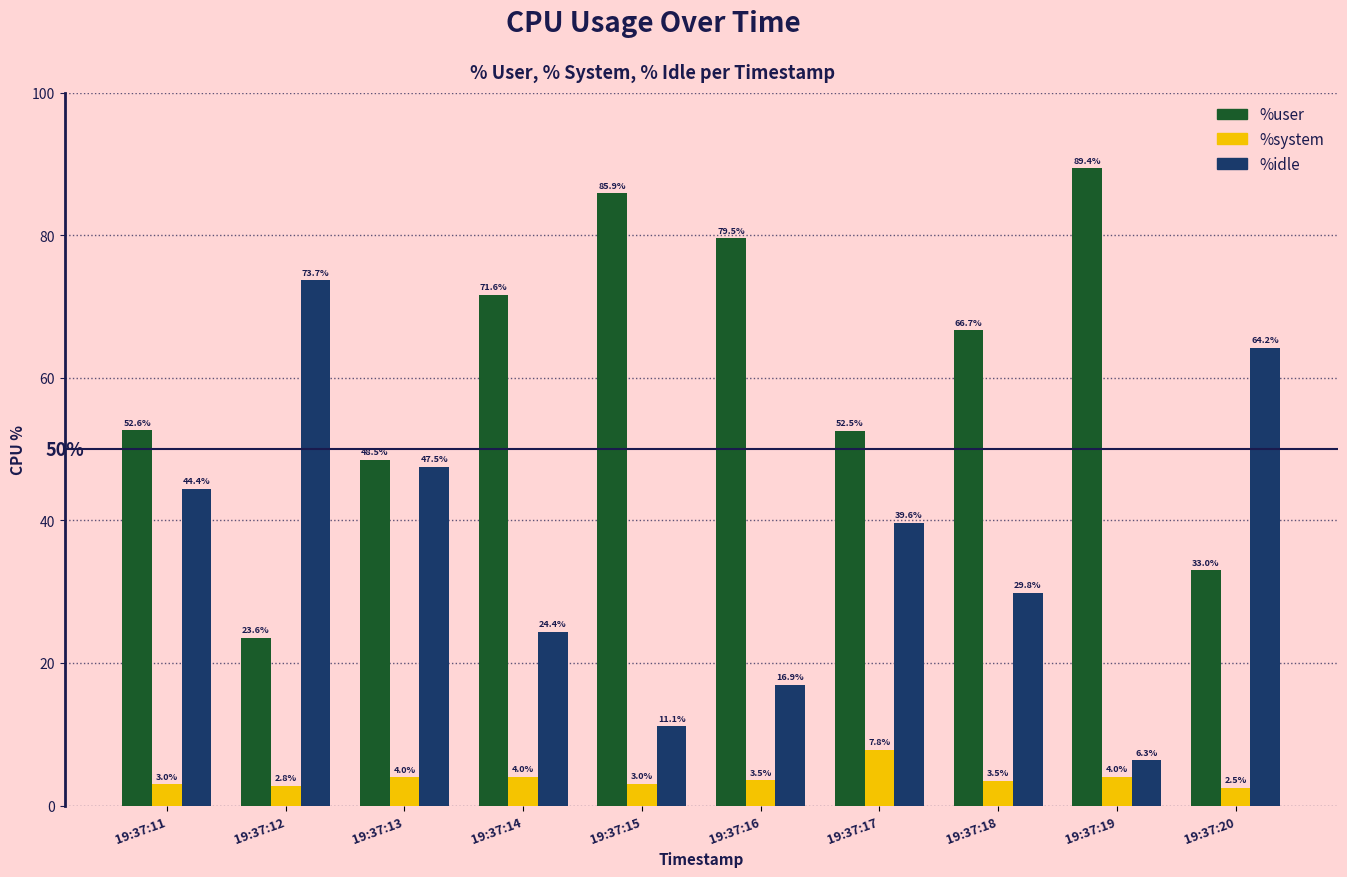

What is the difference between the maximum and minimum values in the %user series?

65.8